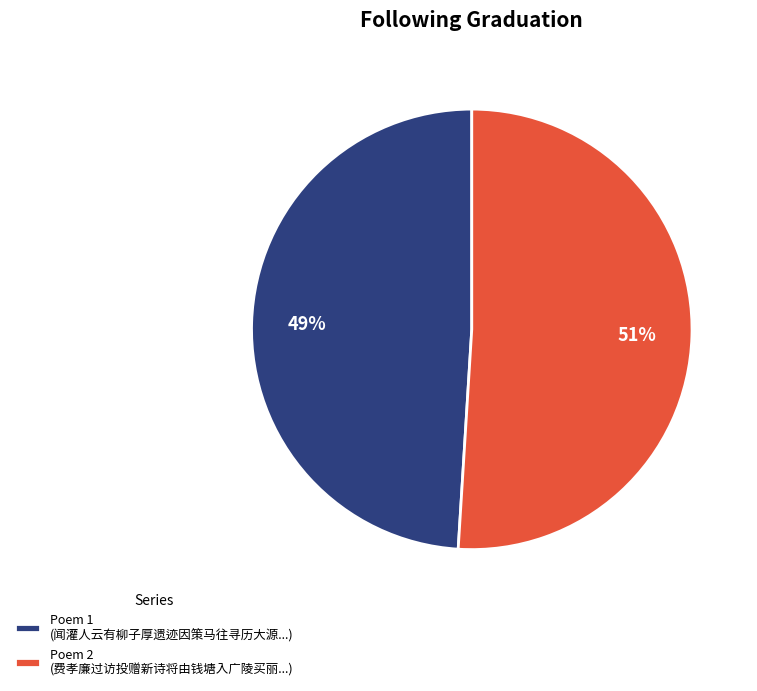

To the nearest percent, what portion does Poem 2 (费孝廉过访投赠新诗将由钱塘入广陵买丽...) represent?

51%